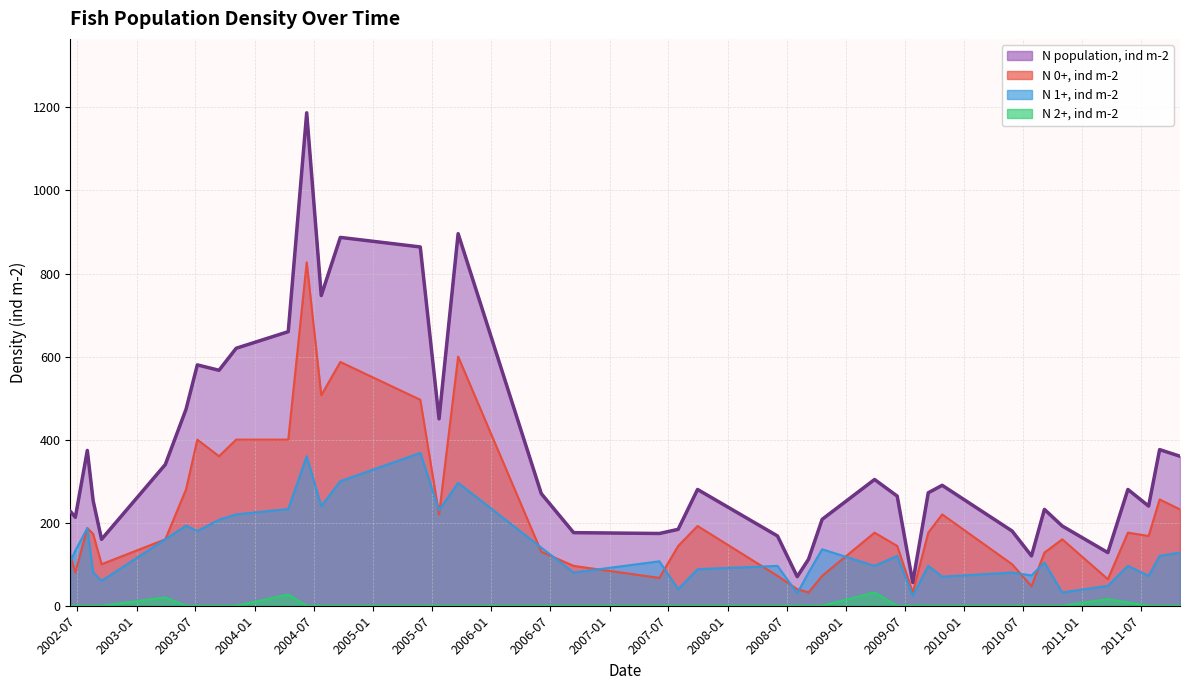

What is the sum of the N 1+, ind m-2 values at 2008-06-03 and 2011-08-28?

216